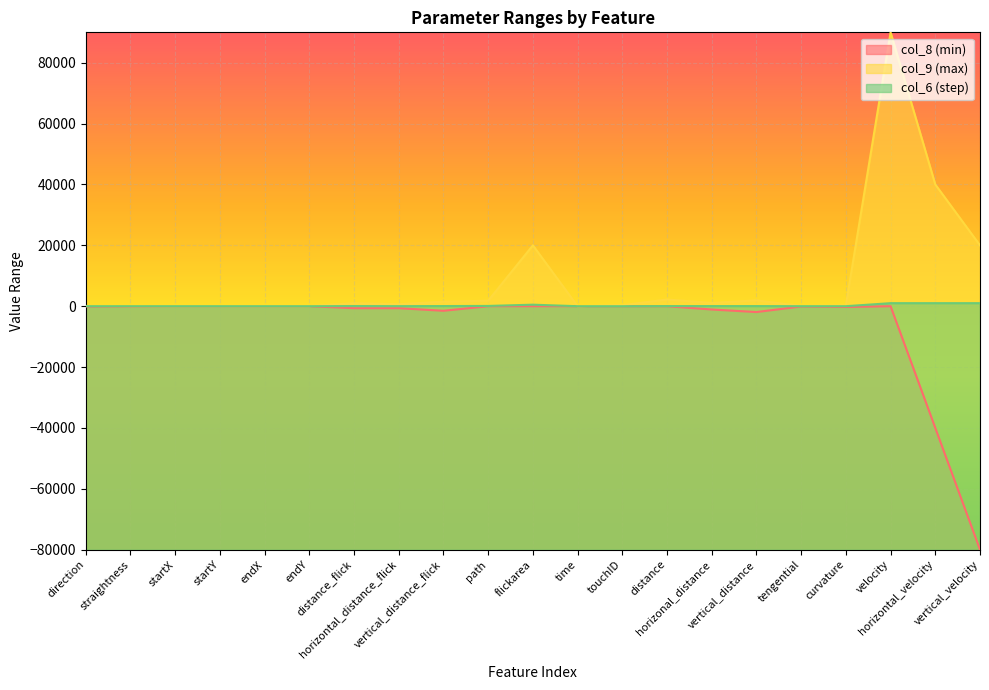

True or false: col_6 (step) has a value of 40.0 at distance.

True